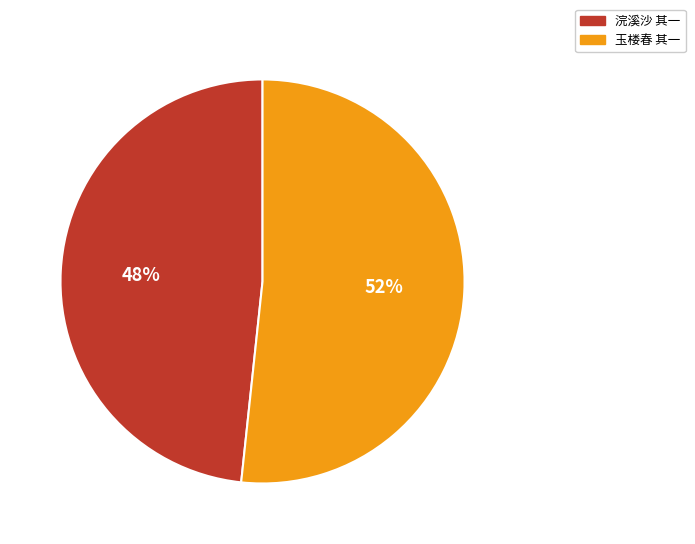

To the nearest percent, what is the average slice percentage?

50%